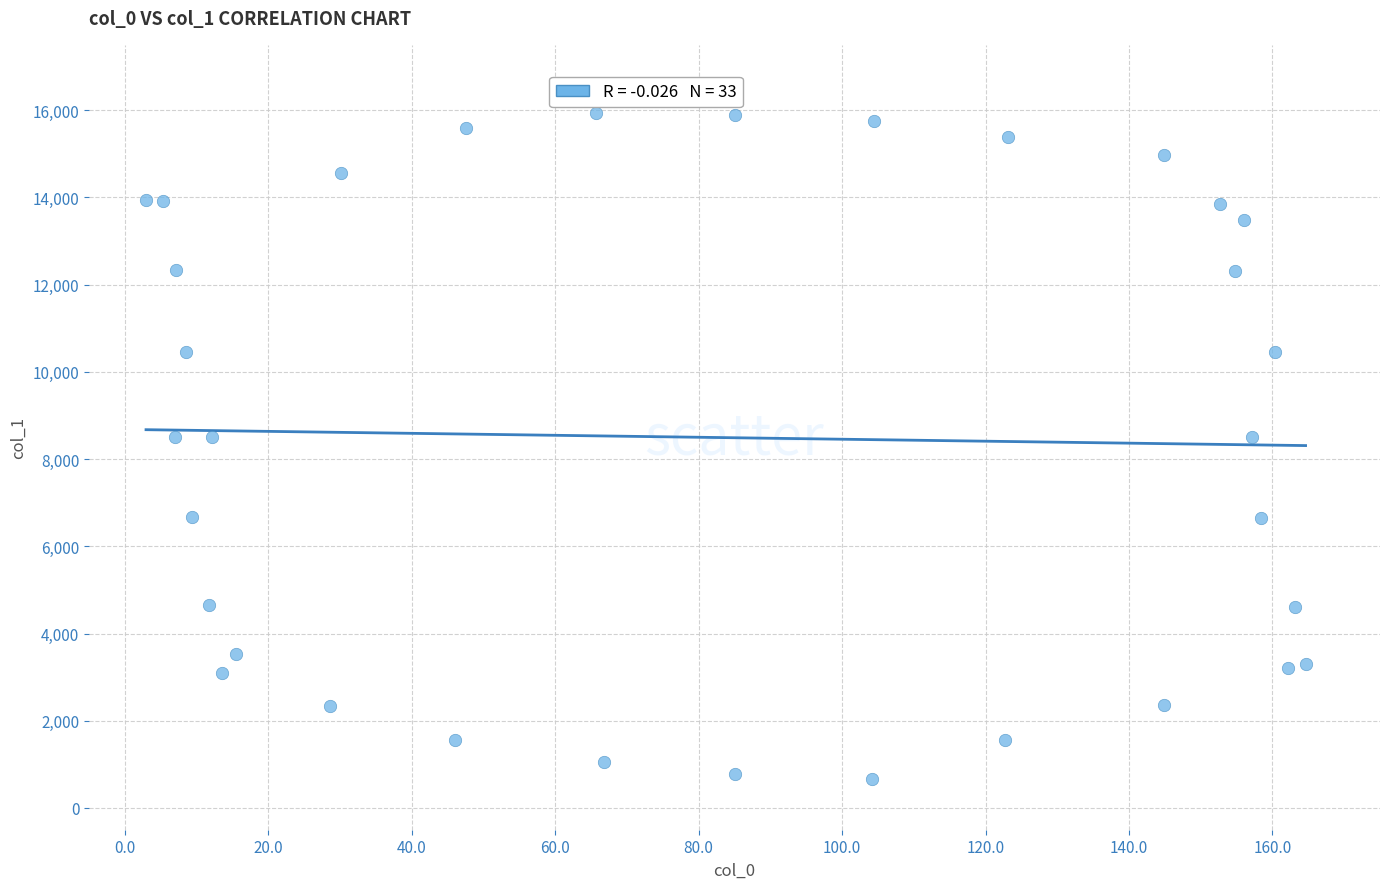

What is the range of X values (max minus min)?

161.7